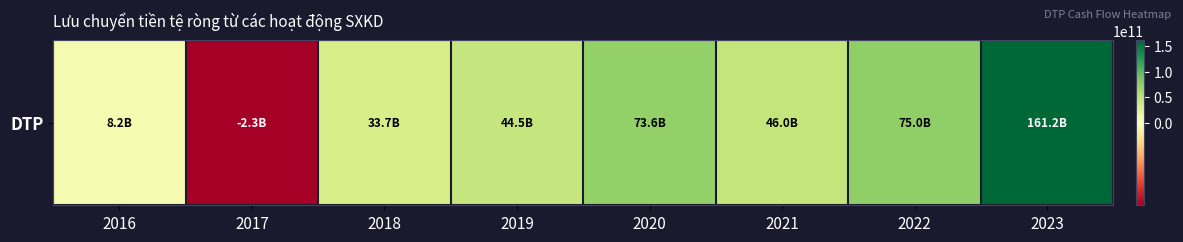

How many values exceed 46011553609?

3